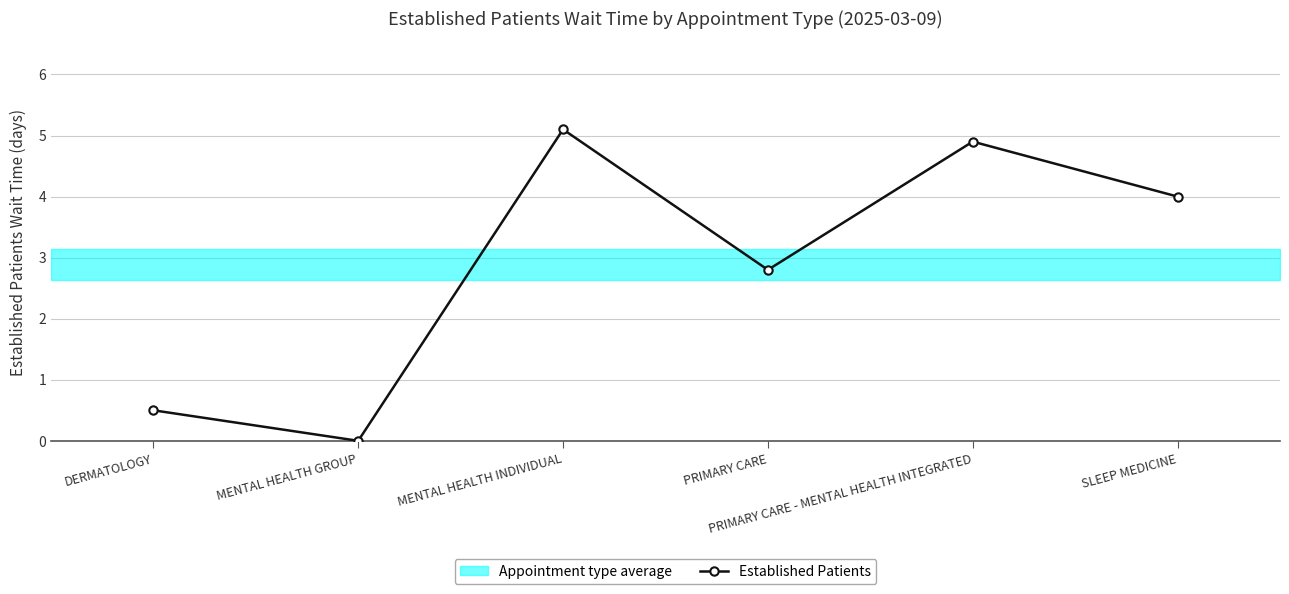

What is the greatest value displayed?

5.1